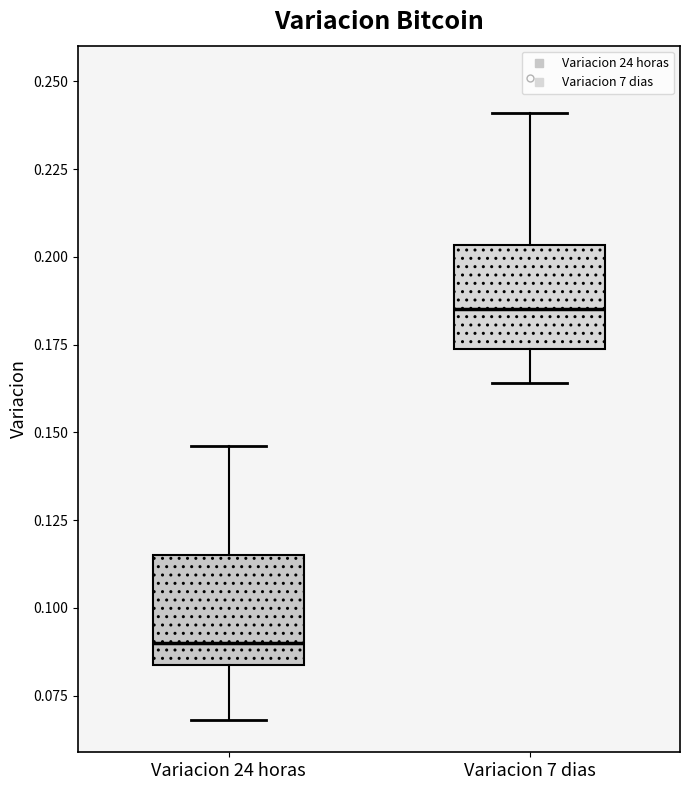

Reading left to right, read every box against the y-axis: the position of its median line, the range the box covers, and the ends of its whiskers. The values are not printed on the chart, so give them approximately, as read against the axis.

Variacion 24 horas: median 0.090, box 0.085 to 0.115, whiskers 0.070 to 0.145
Variacion 7 dias: median 0.185, box 0.175 to 0.205, whiskers 0.165 to 0.240